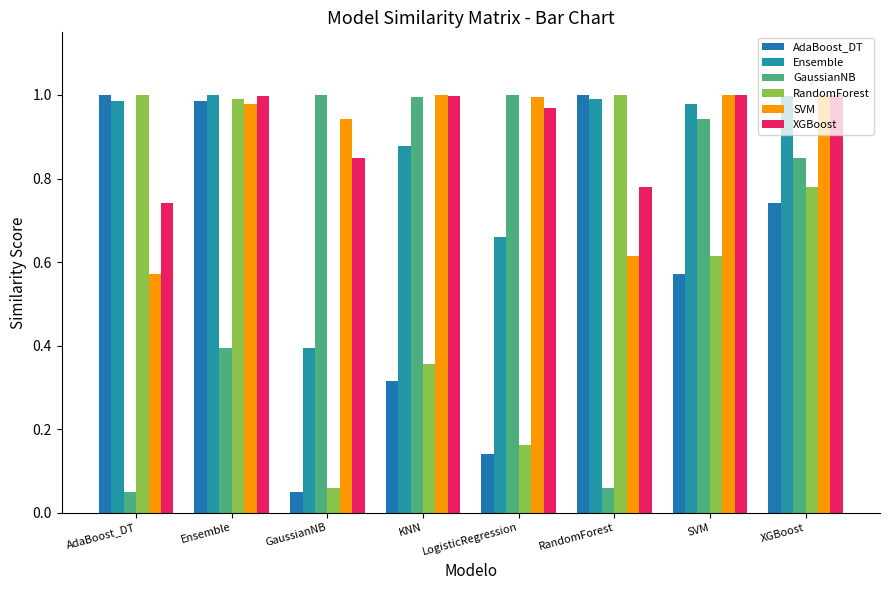

How many bars are there in each group?

6